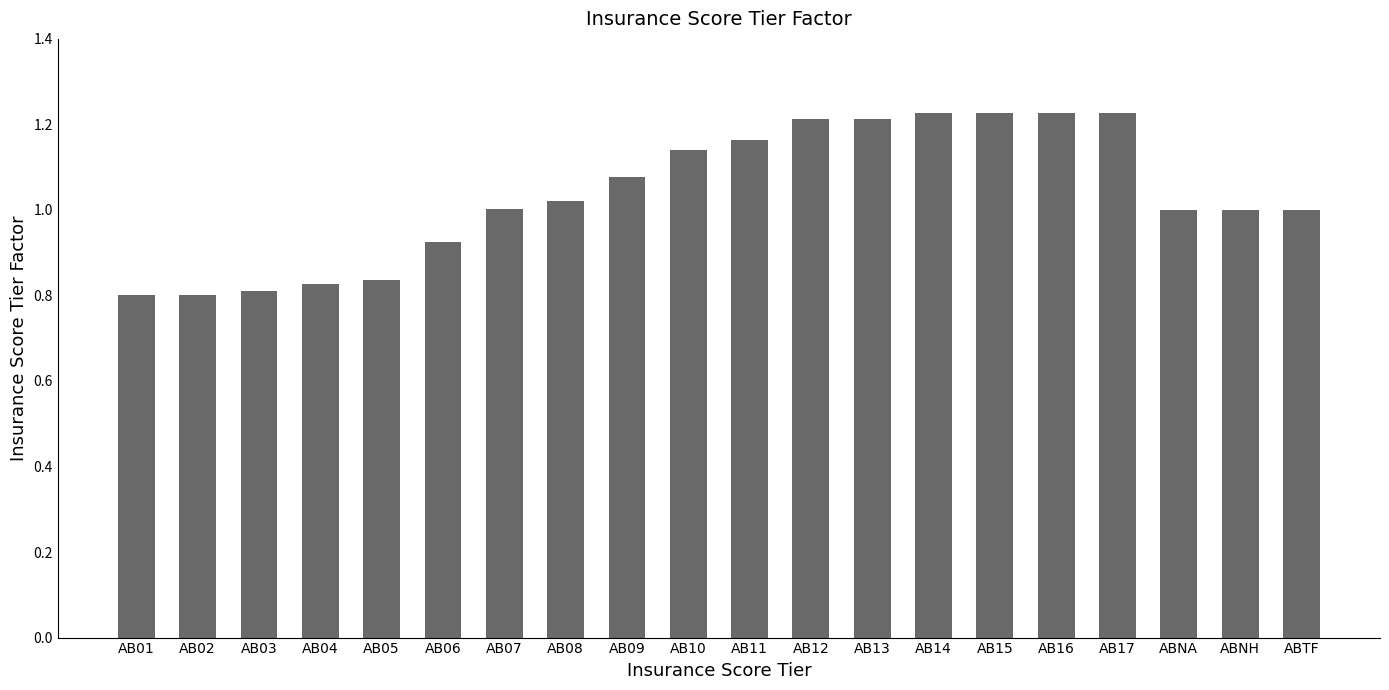

What position from the left is ABNH?

19